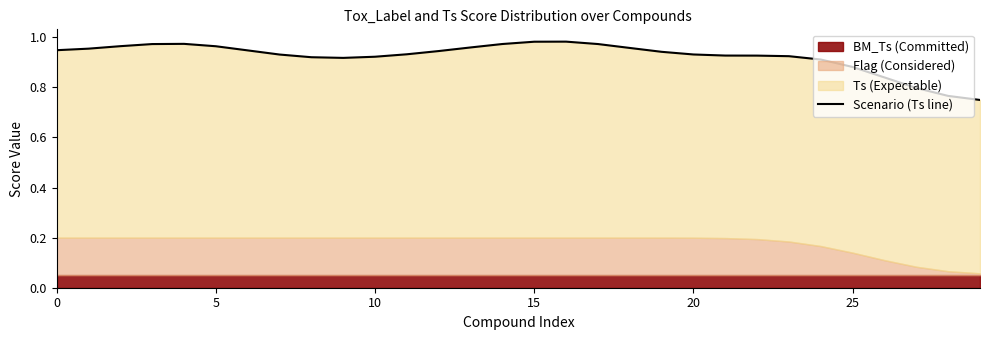

True or false: the data shows 1.0 at 15.

True